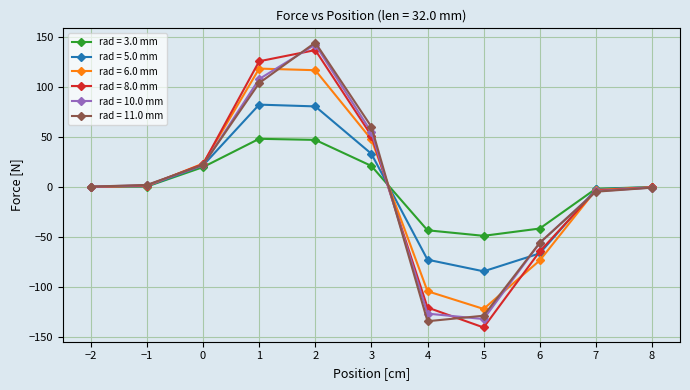

True or false: rad = 5.0 mm has a value of 21.6 at 0.

True